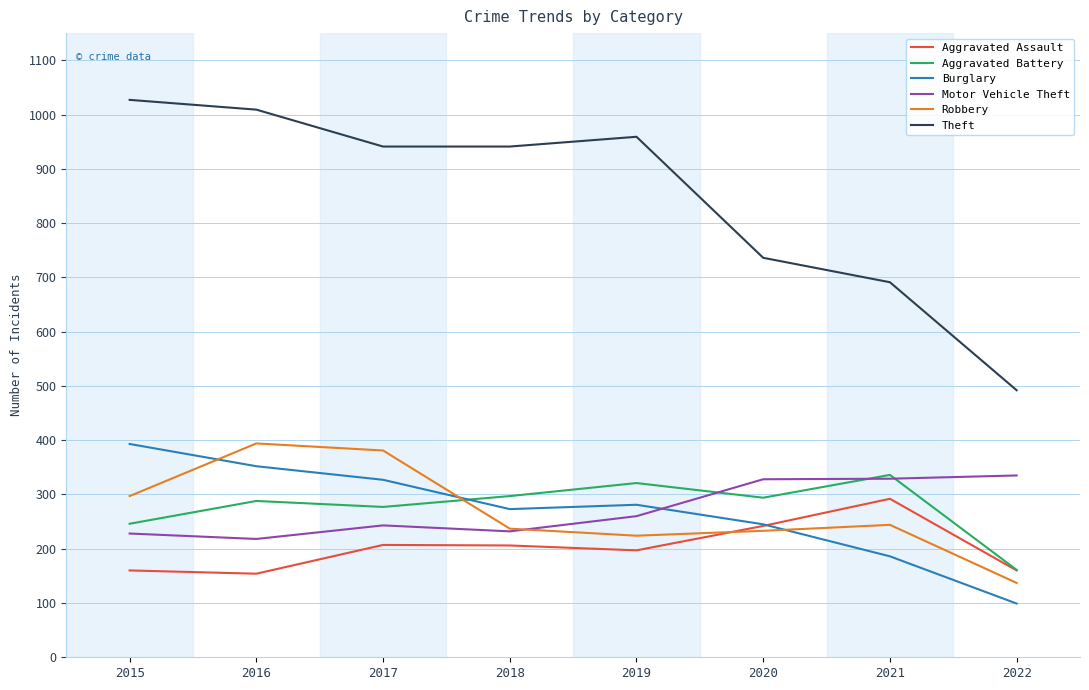

At 2016, list the series in order from smallest to largest.

Aggravated Assault, Motor Vehicle Theft, Aggravated Battery, Burglary, Robbery, Theft